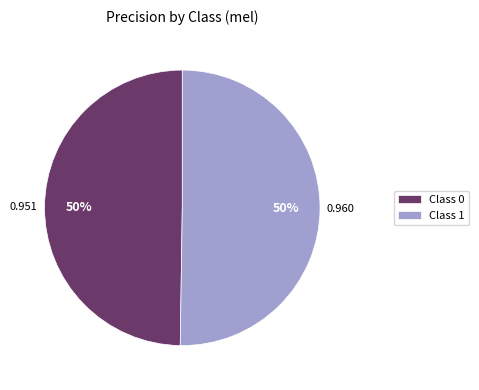

Do Class 0 and Class 1 together represent more than half of the pie?

Yes